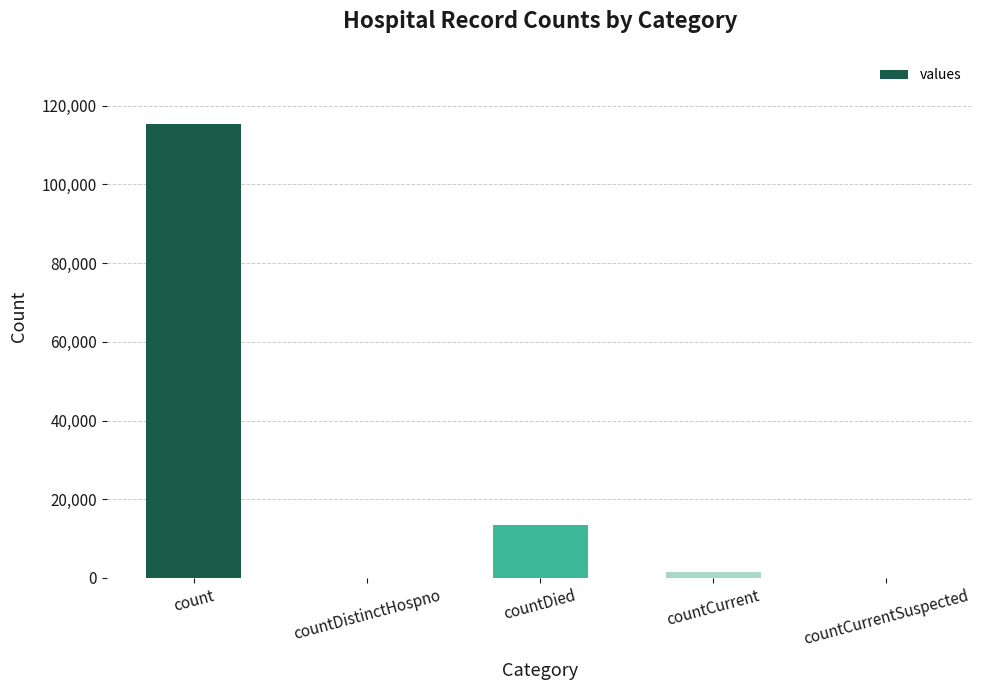

What is the sum of all values?

130105